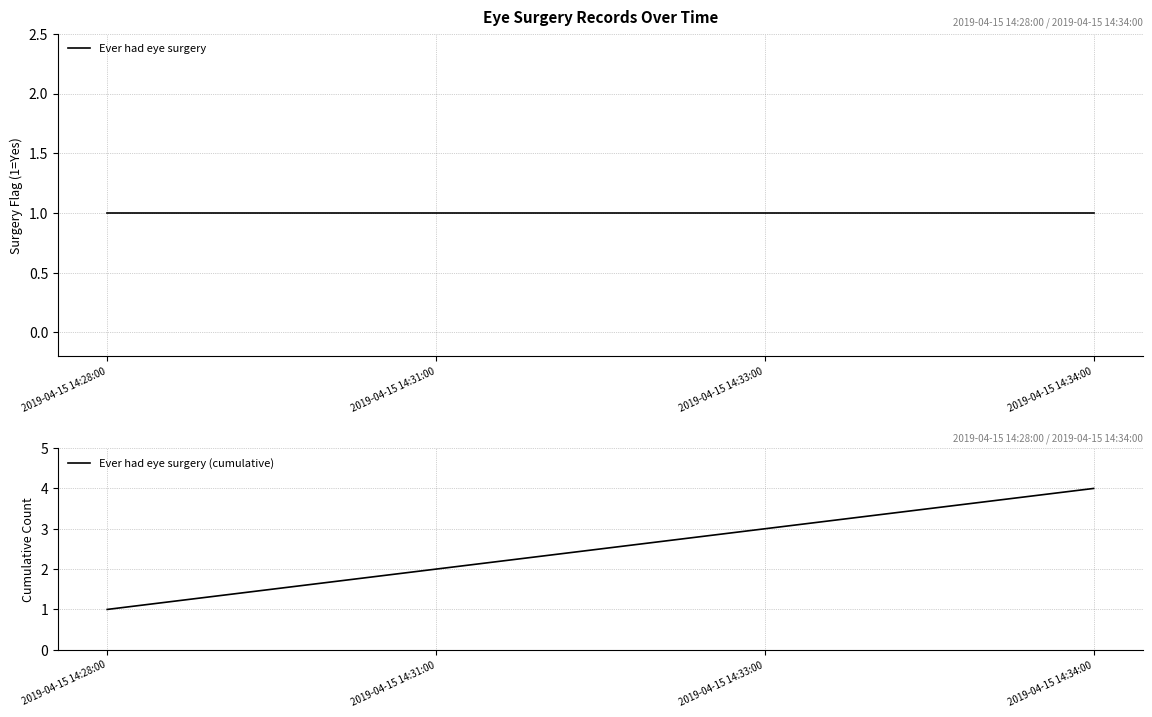

What is the average value of the Ever had eye surgery series?

1